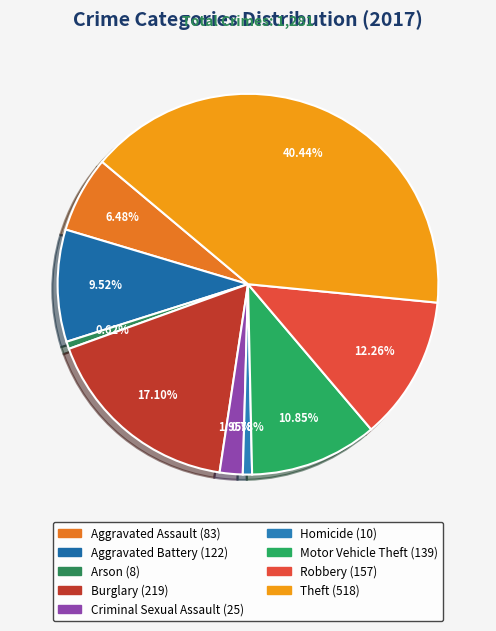

Which slice is the smallest?

Arson